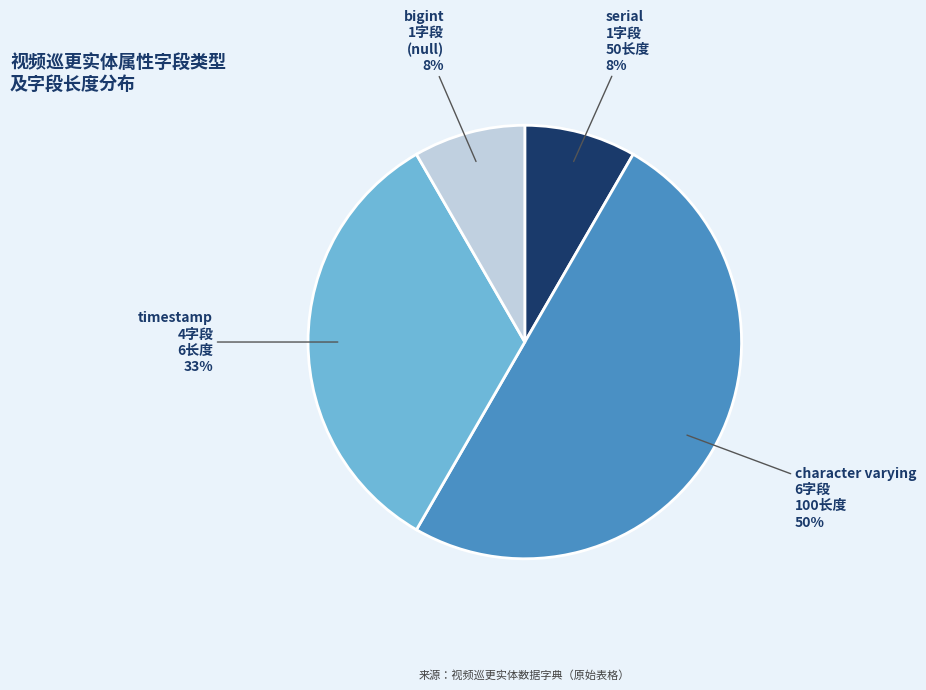

What percentage is the serial 1字段 50长度 slice, to the nearest percent?

8%